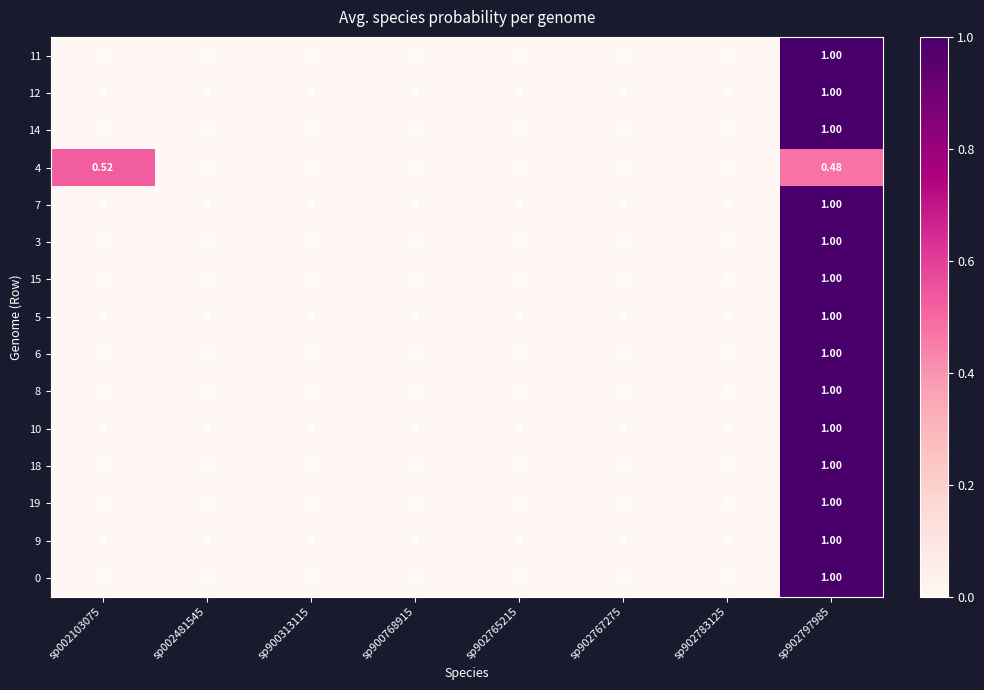

Which label corresponds to the largest value in the chart?

sp902797985